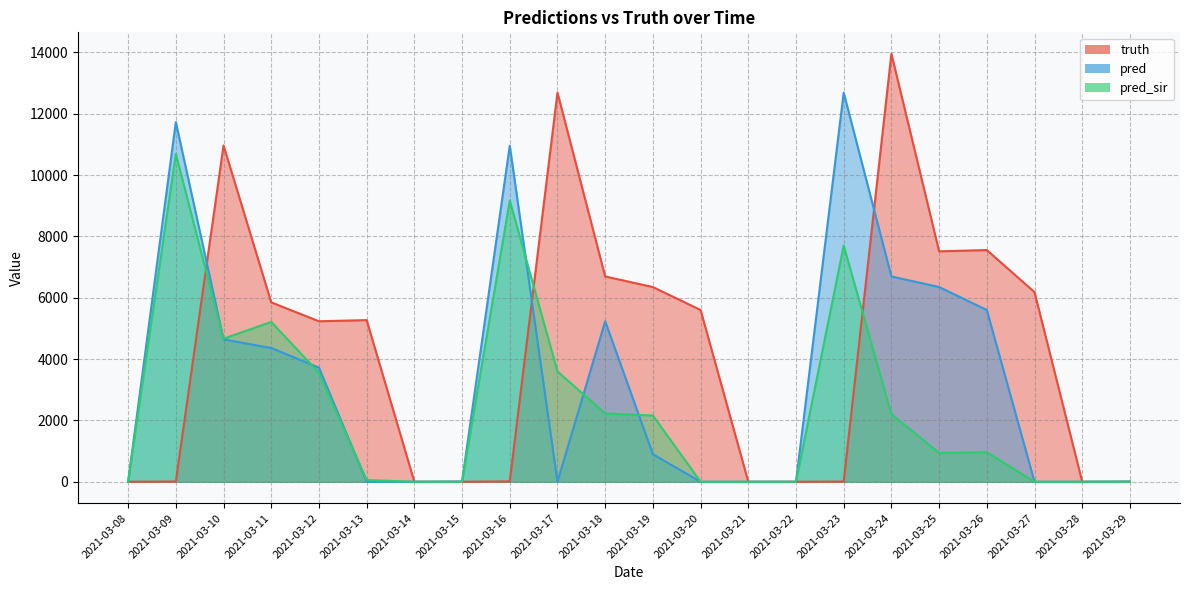

How many lines are shown in the chart?

3